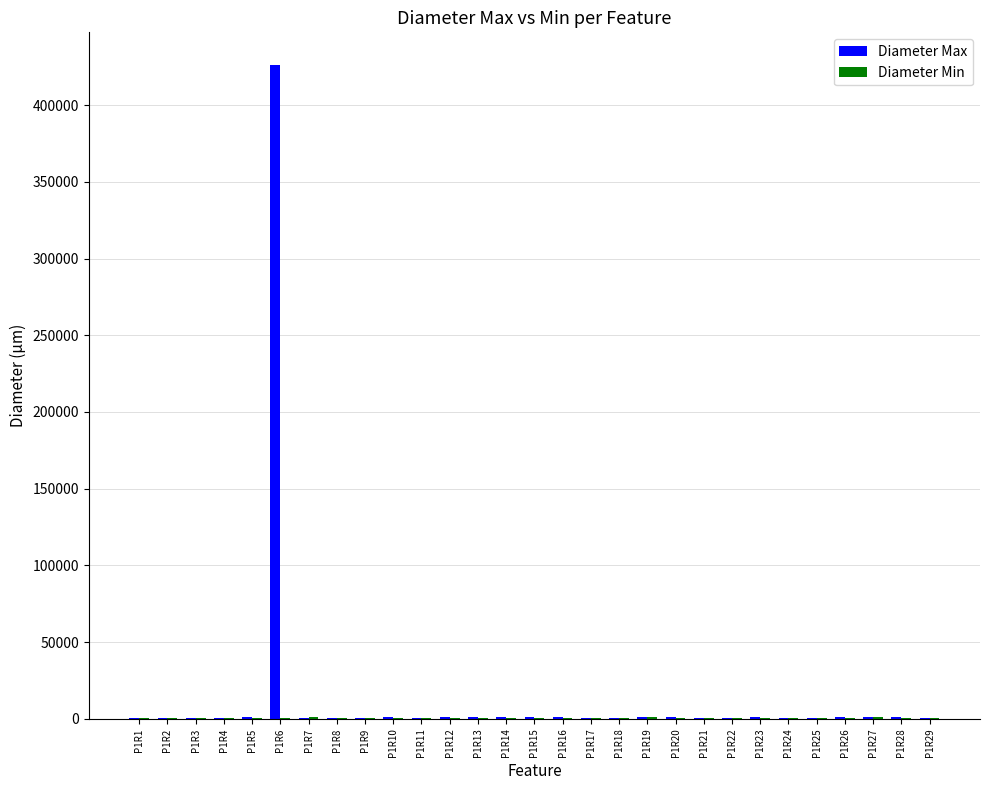

What is the sum of all Diameter Max values?

450319.5